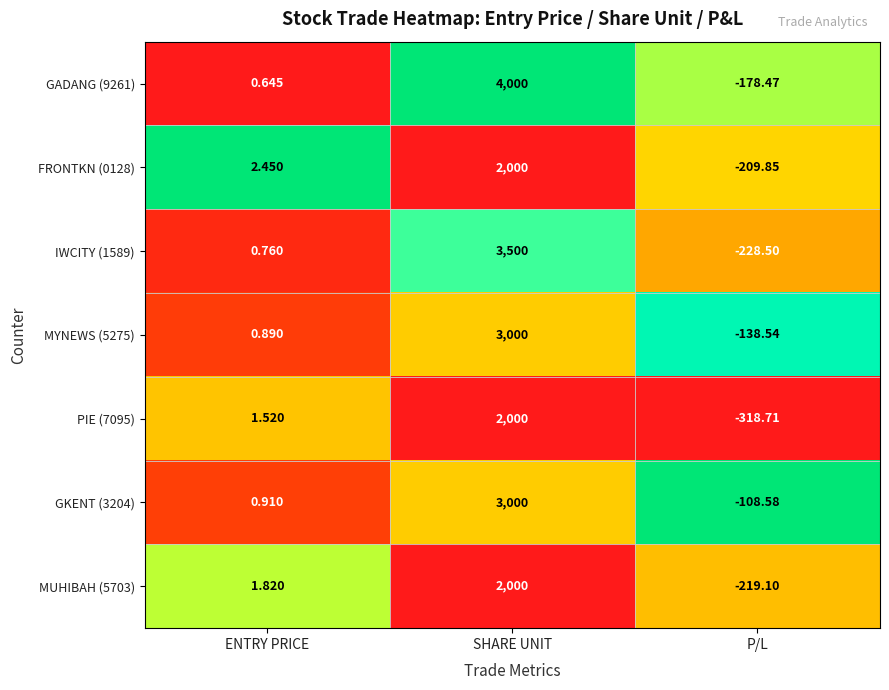

Which series has the widest spread of values?

GADANG (9261)